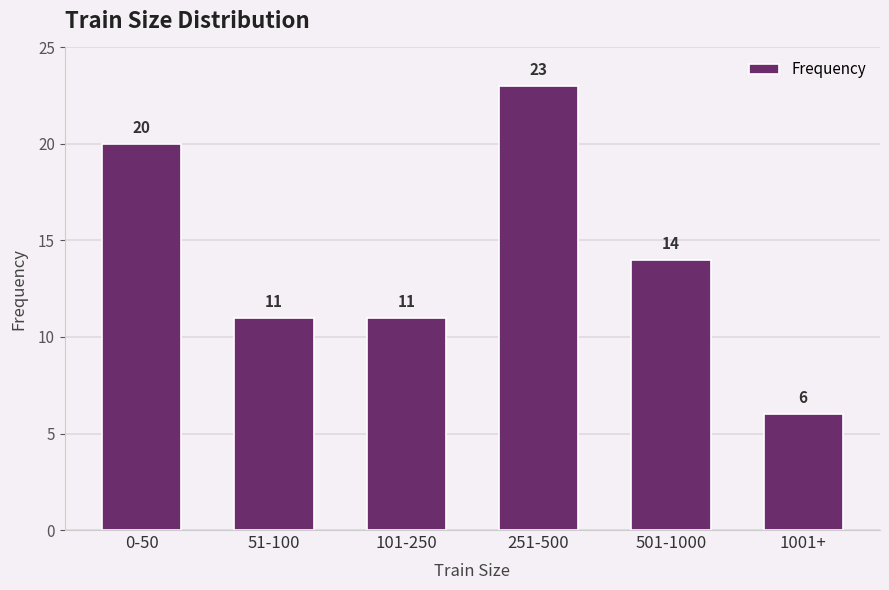

What is the value of the 6th bar from the left?

6